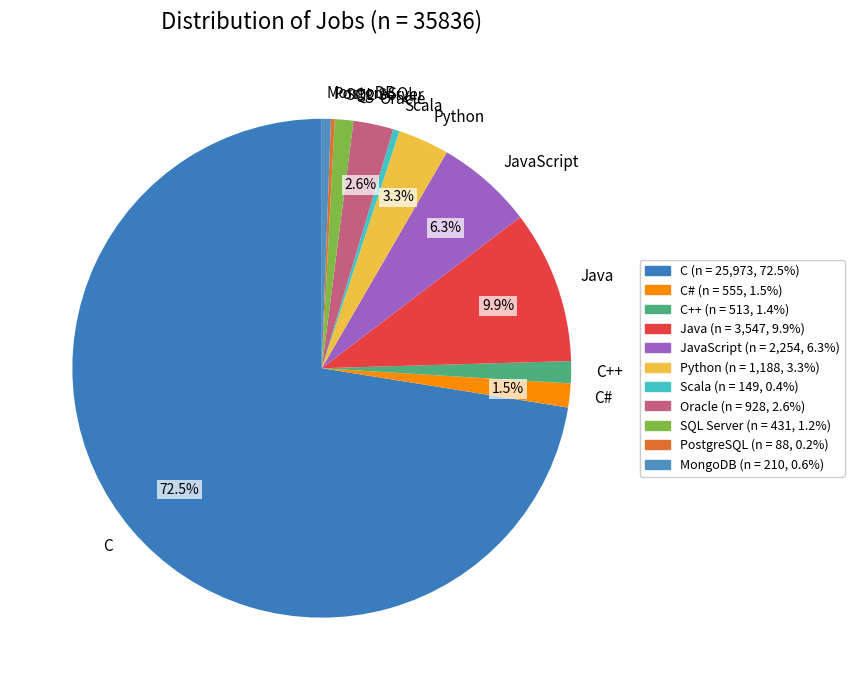

To the nearest percent, what is the average slice percentage?

9%